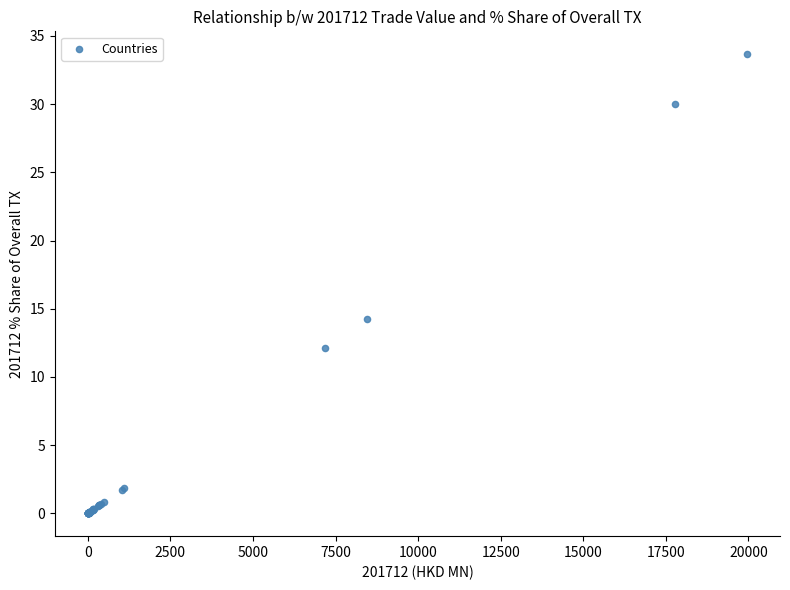

What Y value in the scatter plot is closest to 16?

14.2